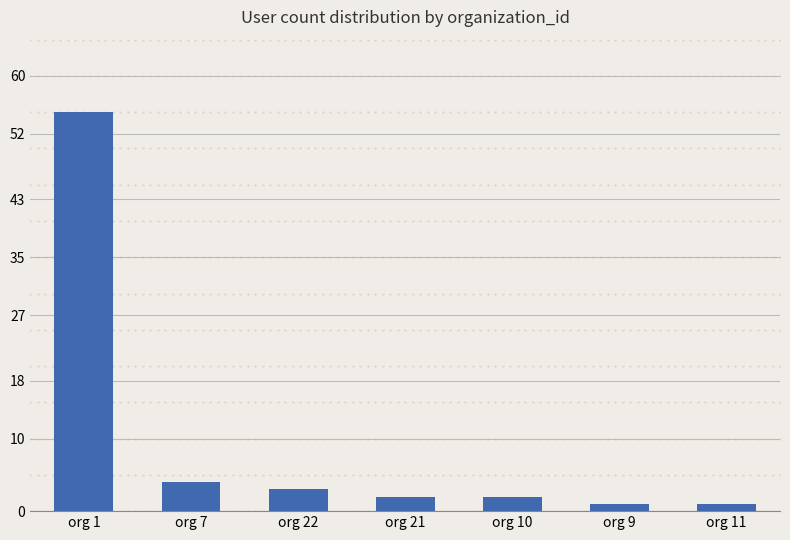

How many bars are there in total?

7